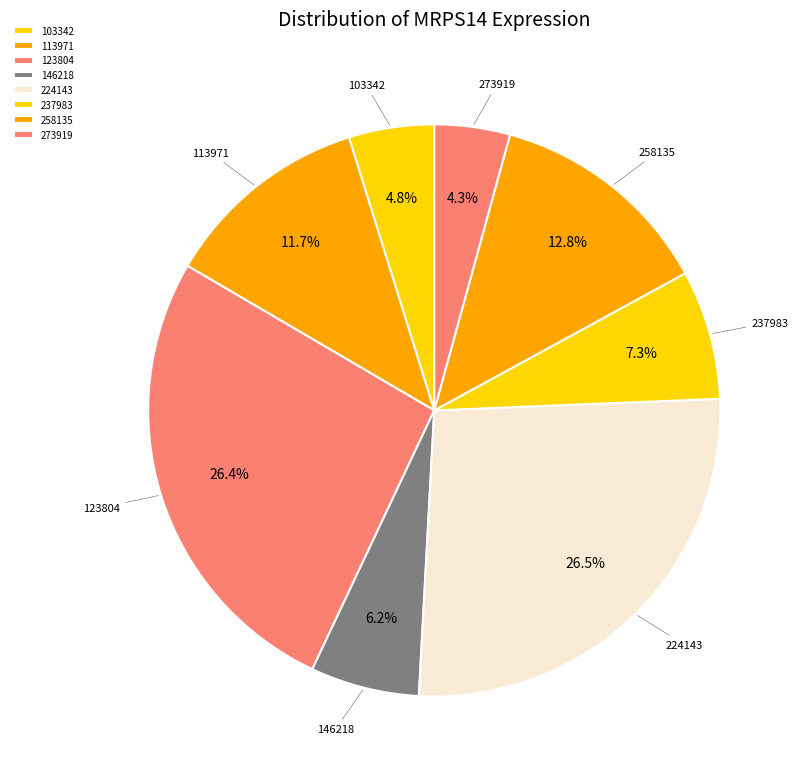

How many slices are in this pie chart?

8